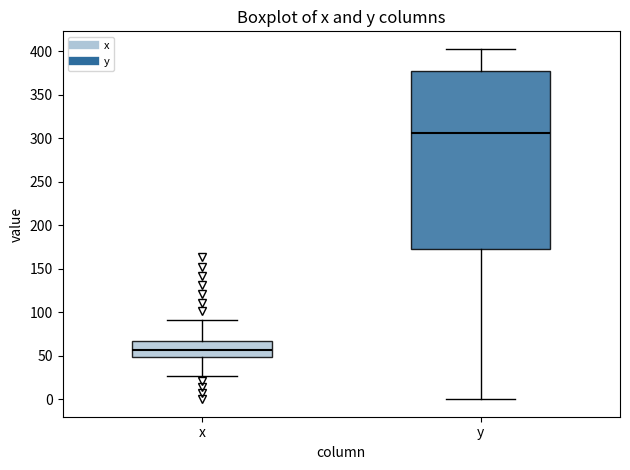

Where is the lower edge of the box for y on the y-axis? The values are not printed on the chart, so give them approximately, as read against the axis.

170